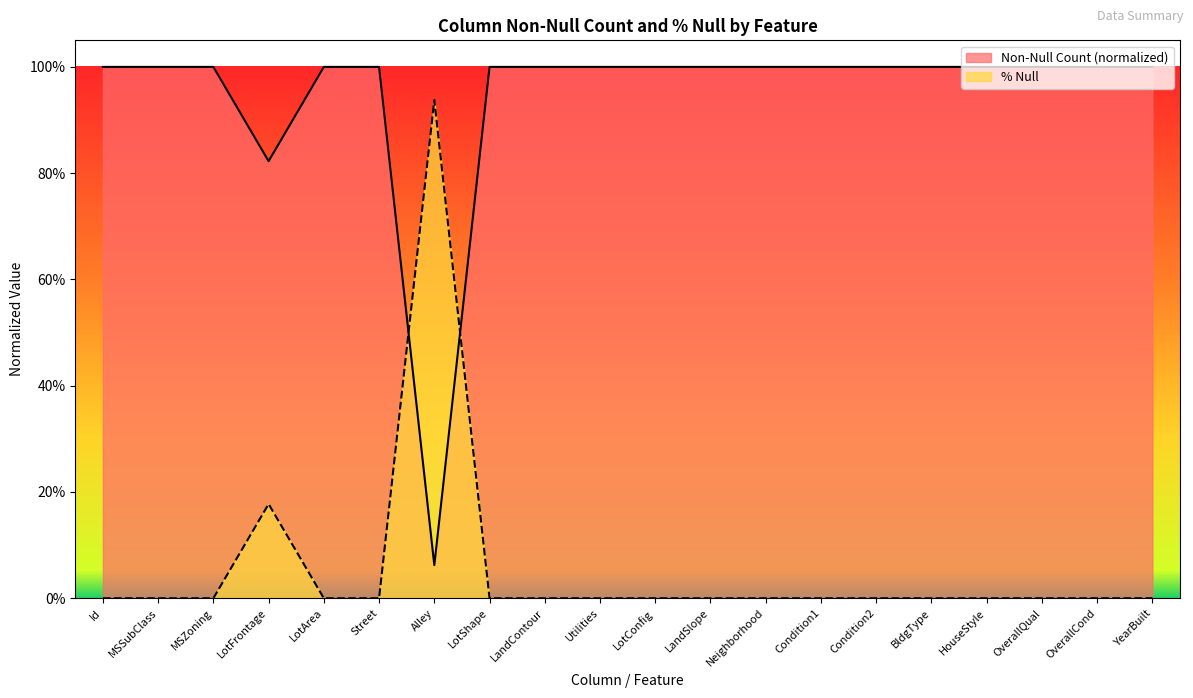

Which series has the largest total across all categories?

Non-Null Count (normalized)